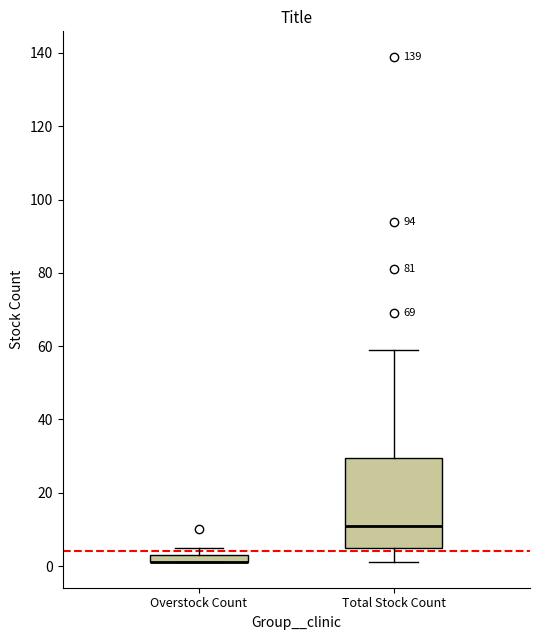

Where is the lower edge of the box for Overstock Count on the y-axis? The values are not printed on the chart, so give them approximately, as read against the axis.

2